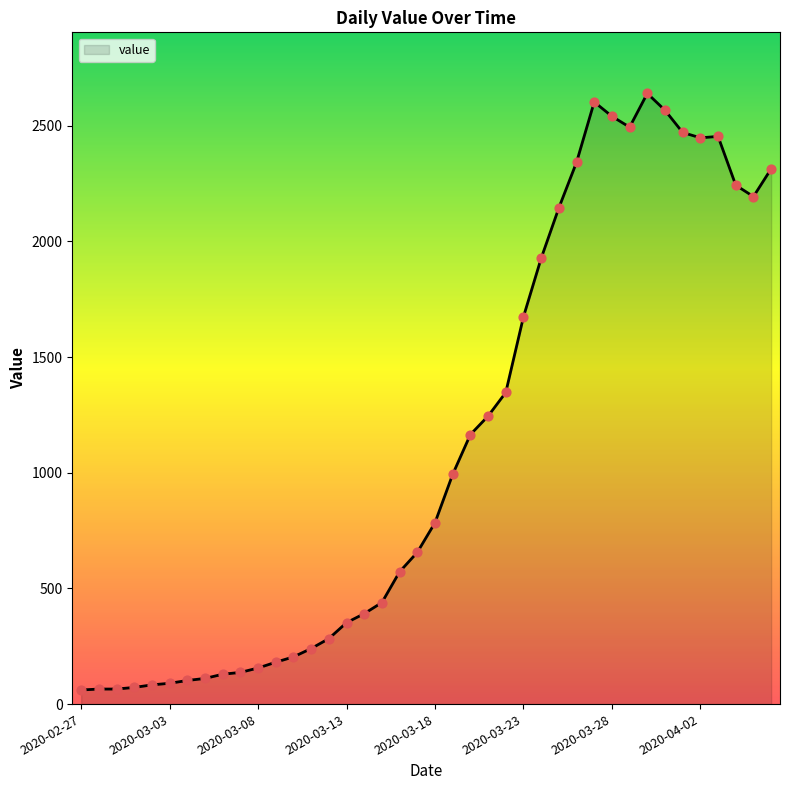

What is the greatest value displayed?

2640